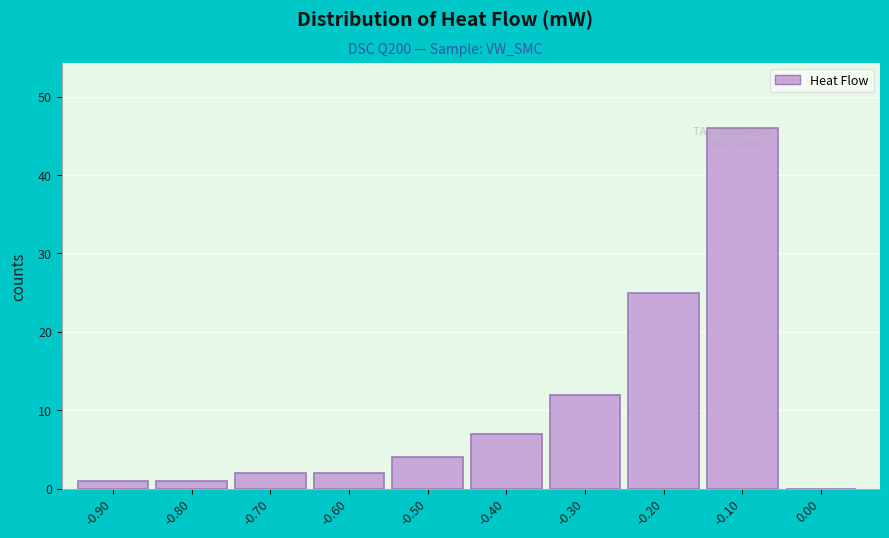

What is the maximum value shown in the chart?

46